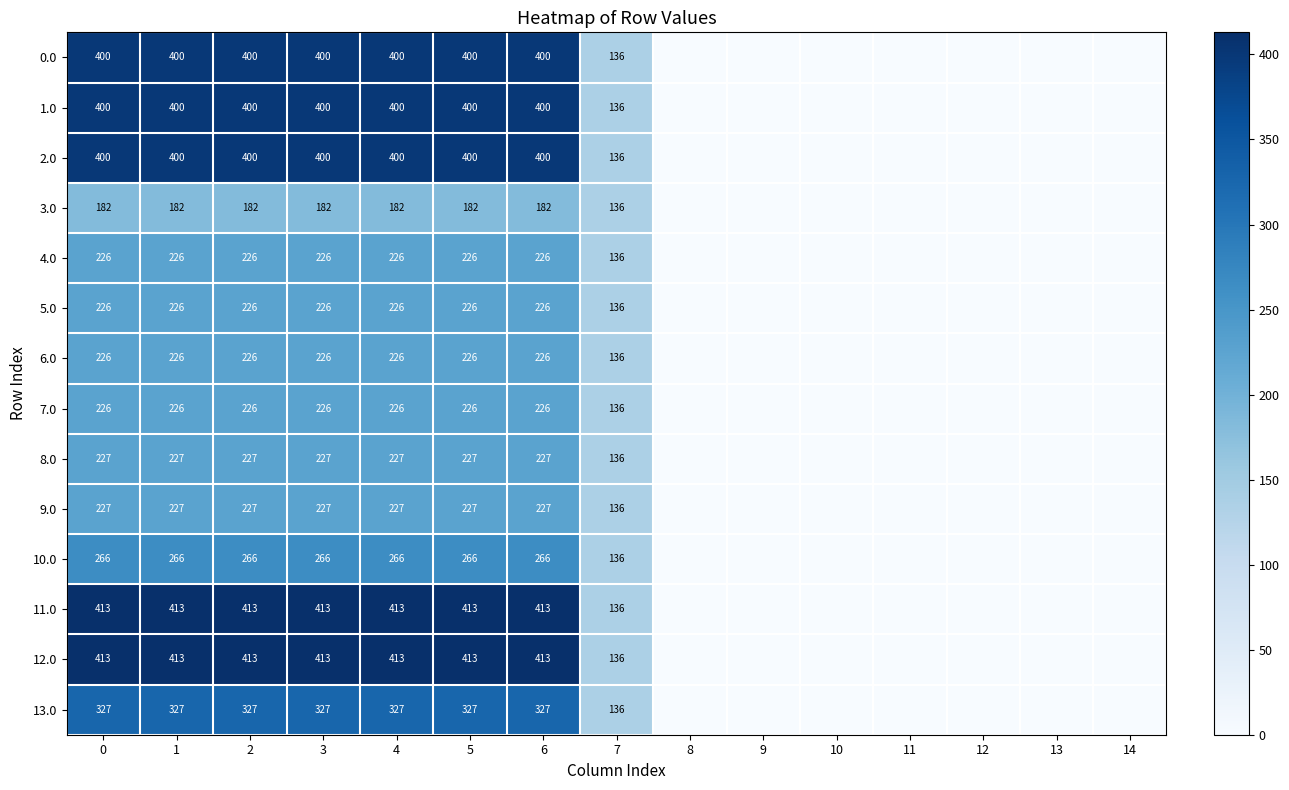

True or false: 8.0 has a value of 188 at 7.

False